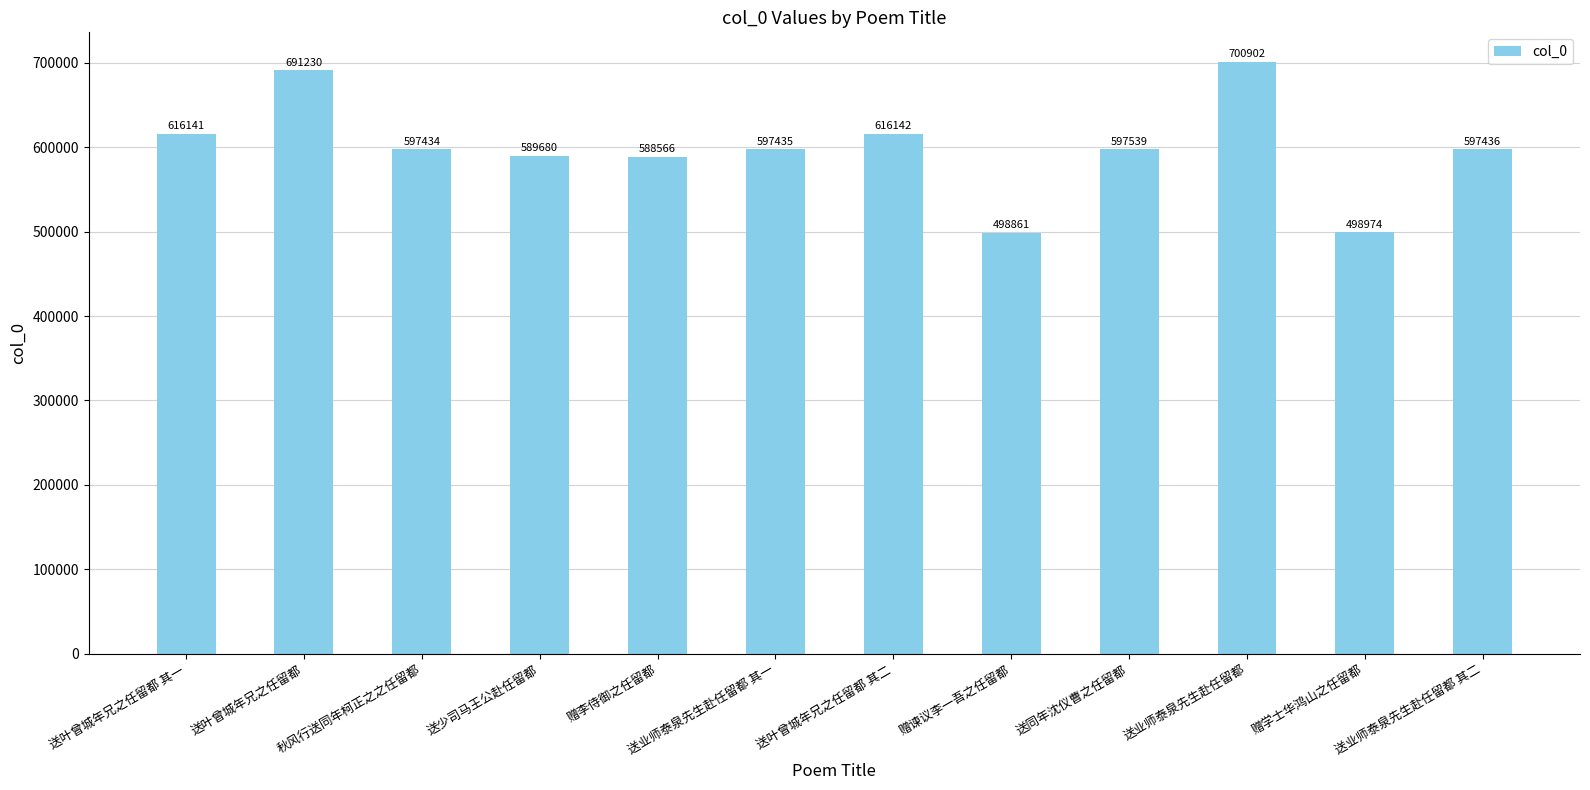

What is the change in value from 送少司马王公赴任留都 to 送同年沈仪曹之任留都?

+7859